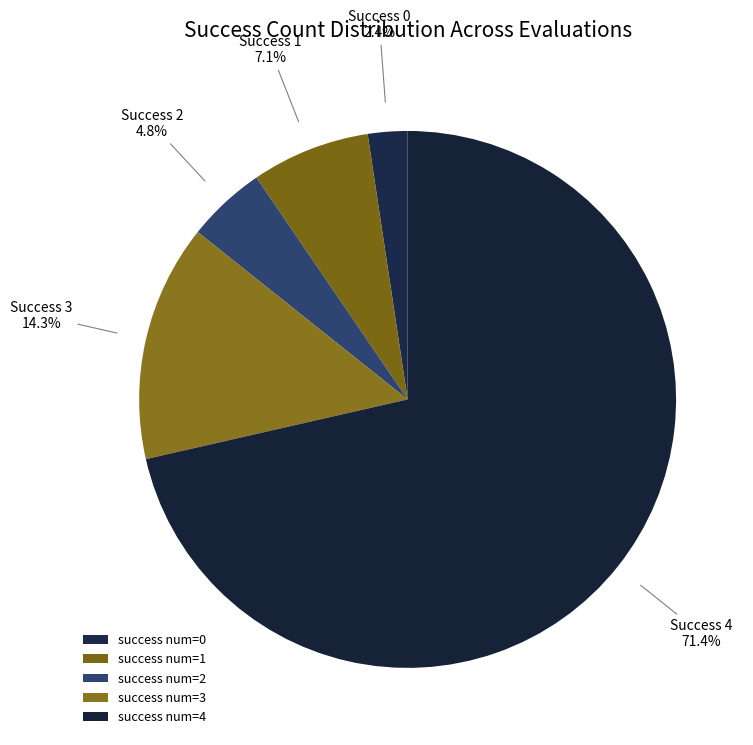

How many slices are in this pie chart?

5